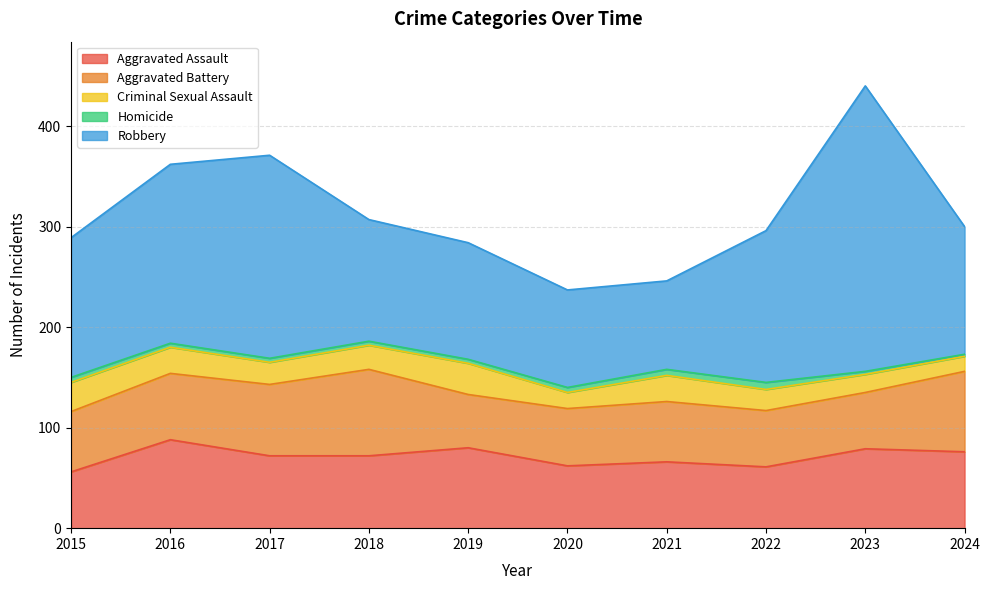

How many series are shown in this chart?

5